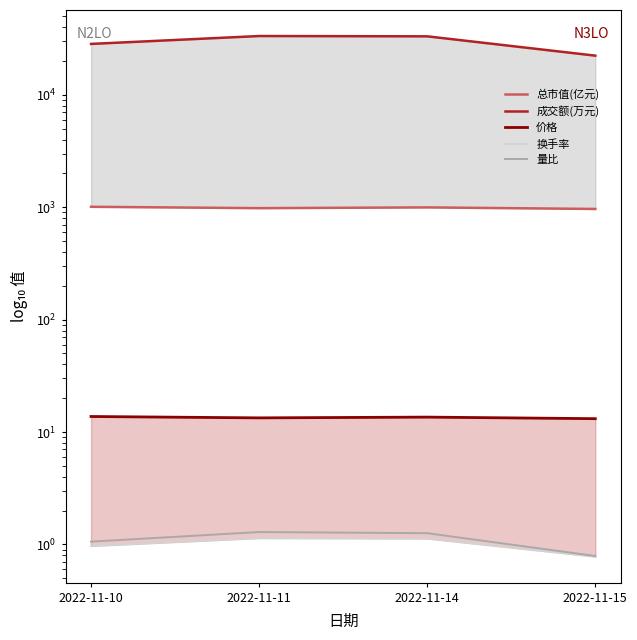

At which category is the sum across all series the highest?

2022-11-11